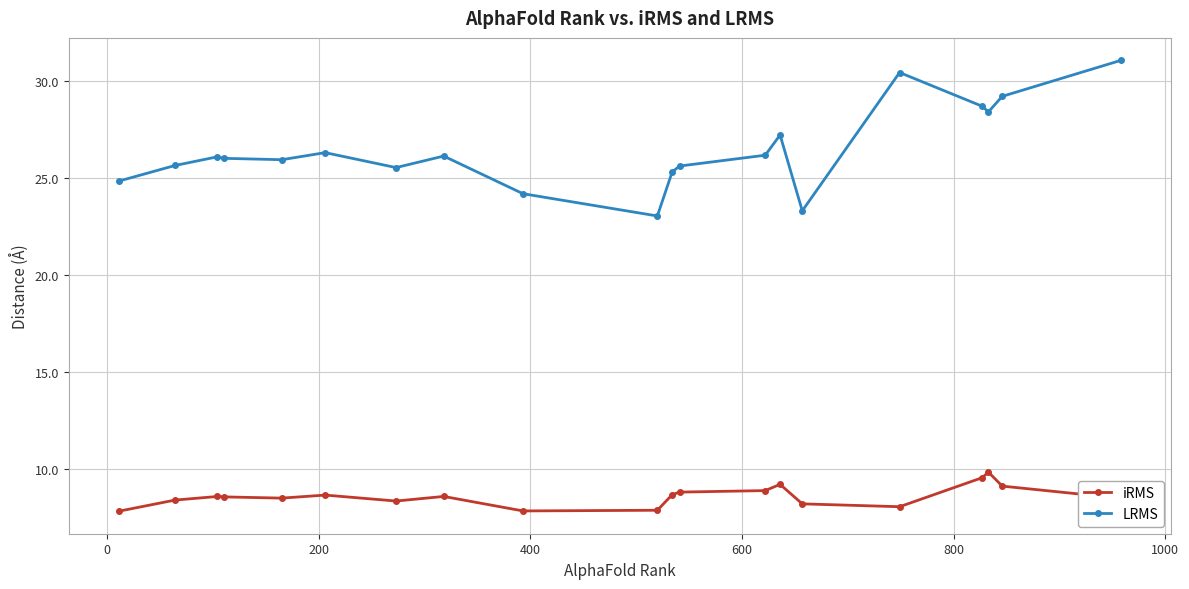

At how many categories does at least one series exceed 22?

20